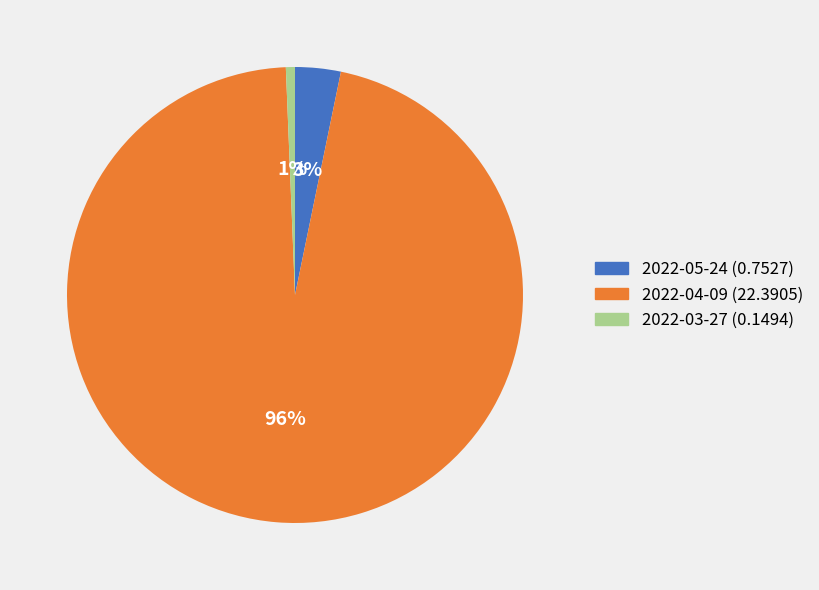

Which slice is the smallest?

2022-03-27